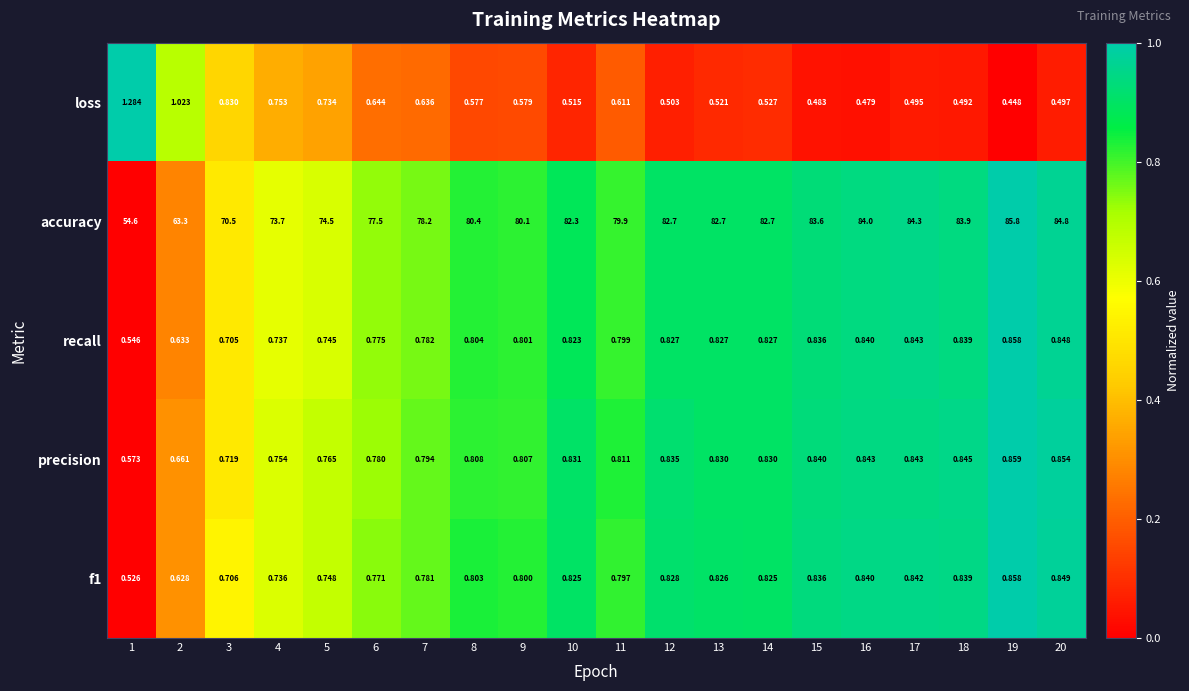

Which series changed the most between 2 and 6?

accuracy